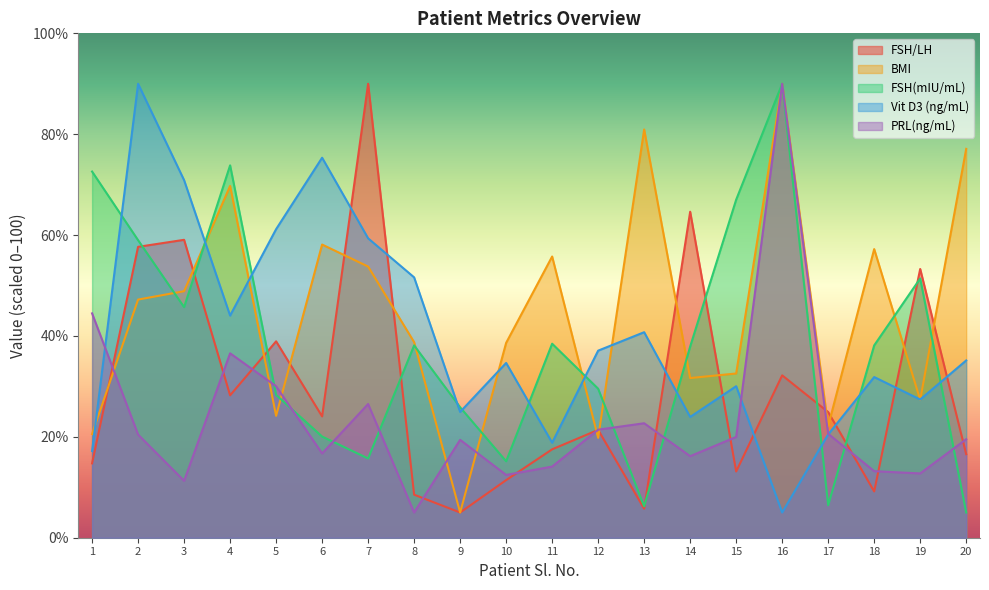

Rank the categories by BMI value from lowest to highest.

9, 12, 1, 17, 5, 19, 14, 15, 10, 8, 2, 3, 7, 11, 18, 6, 4, 20, 13, 16